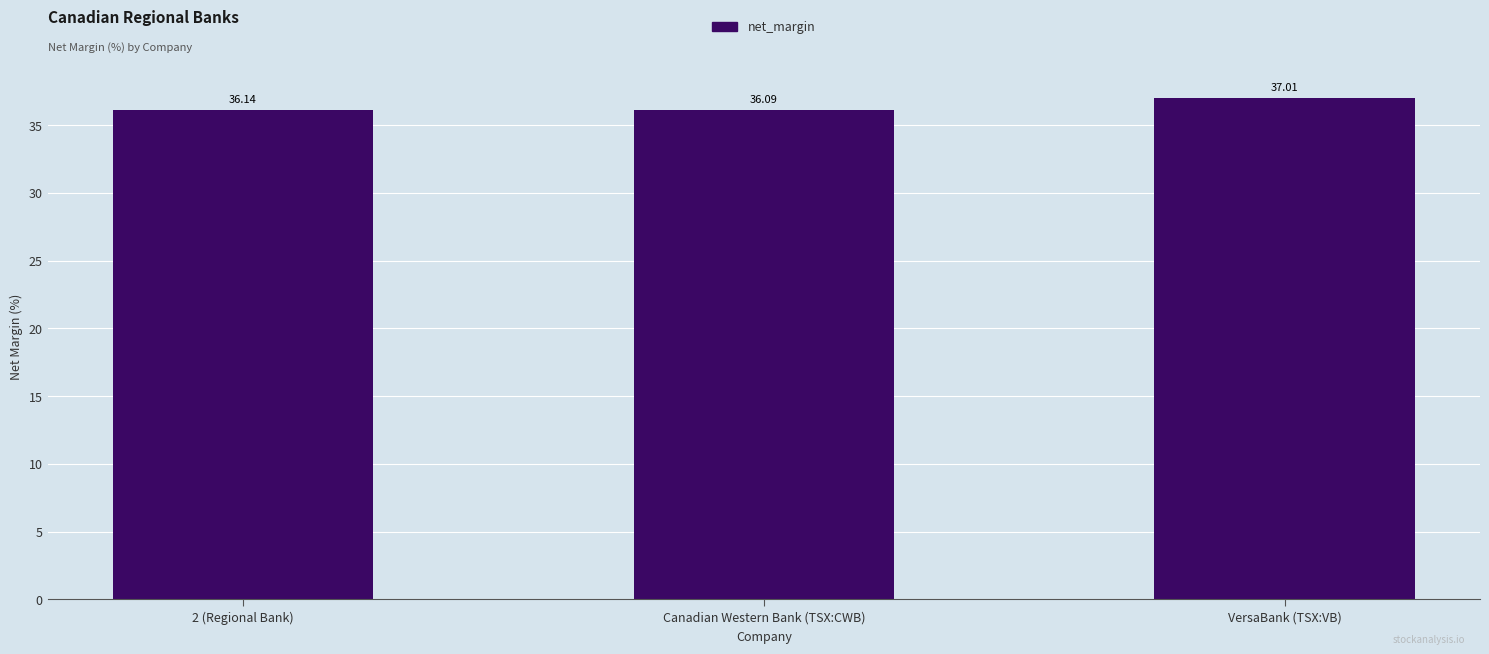

What is the difference between the values at VersaBank (TSX:VB) and 2 (Regional Bank)?

0.9